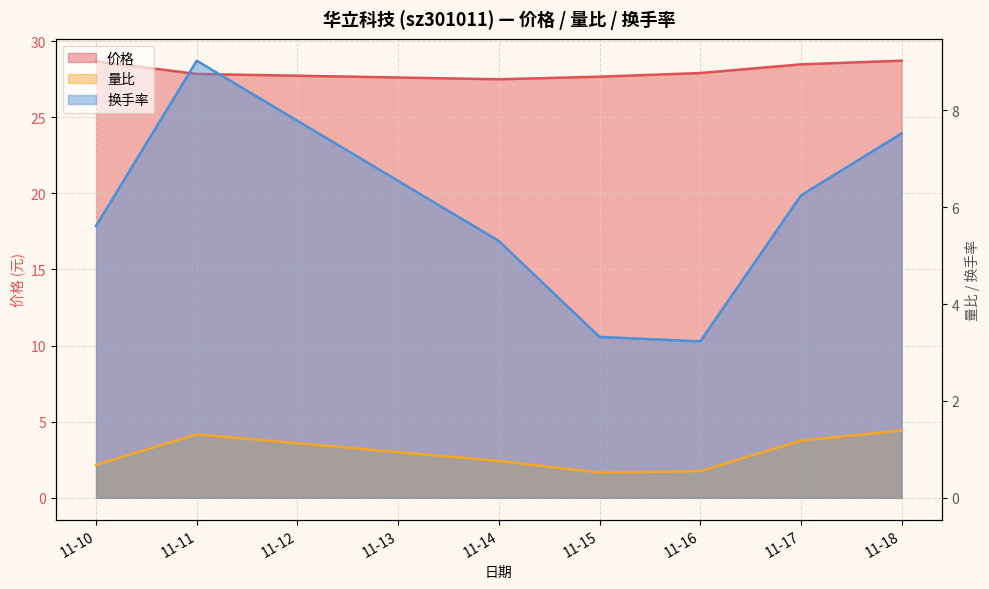

The value of 价格 at 11-17 is 28.5. True or false?

True